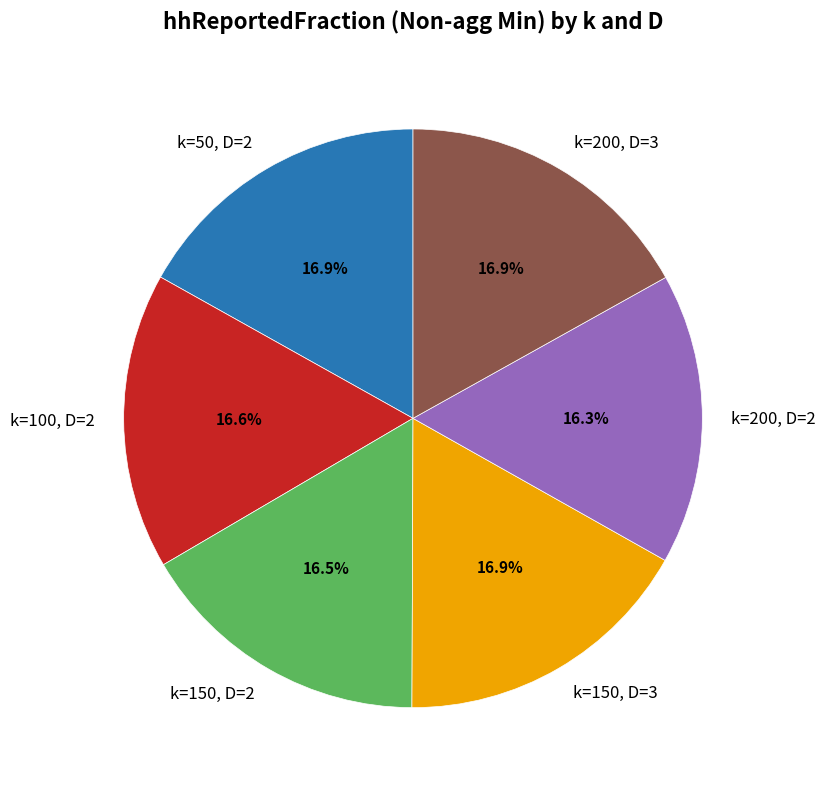

To the nearest percent, what portion does k=100, D=2 represent?

17%